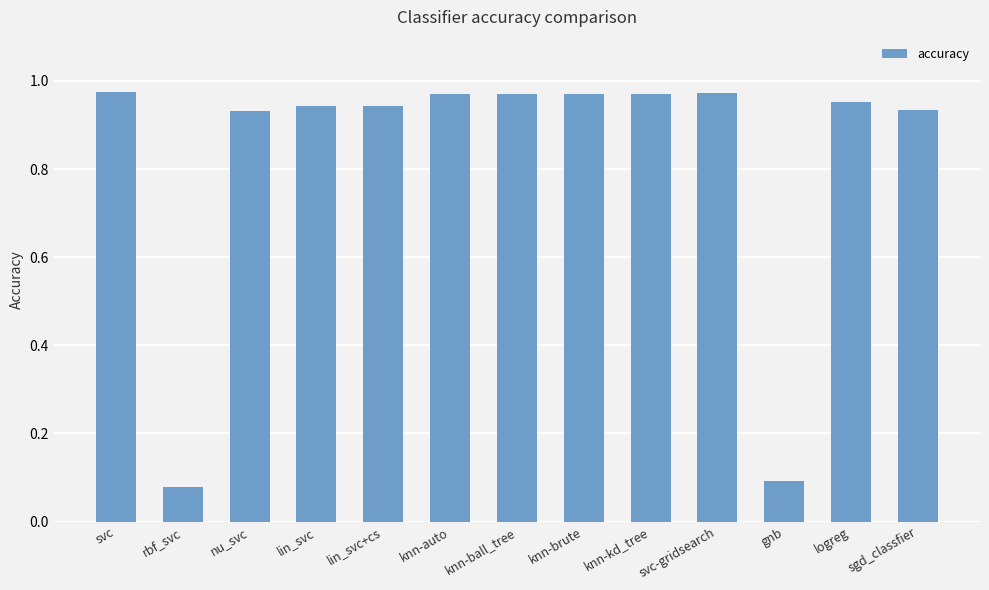

Are the bars grouped side by side (vs. stacked)?

No